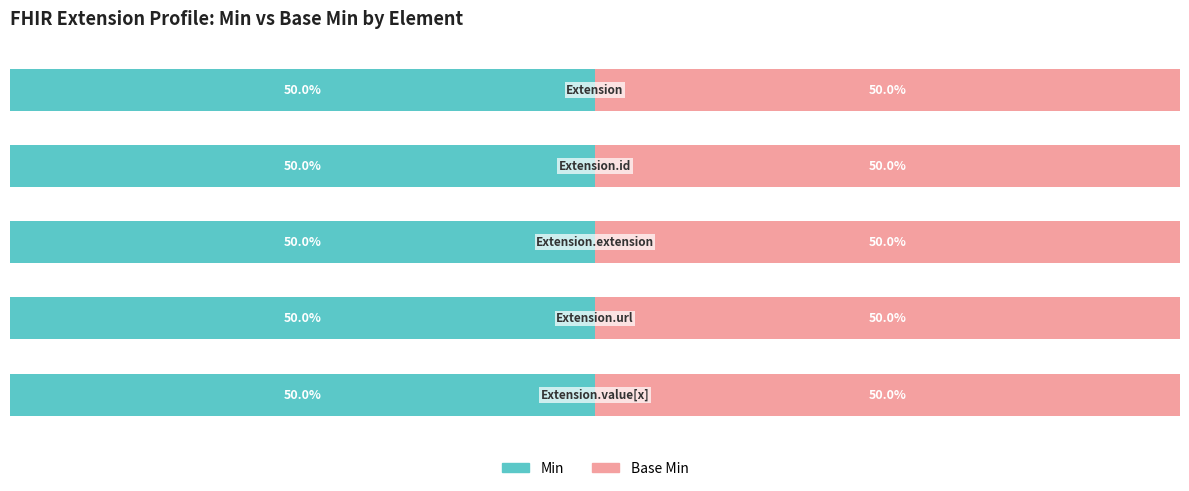

Rank the categories by Min value from lowest to highest.

Extension, Extension.id, Extension.extension, Extension.value[x], Extension.url